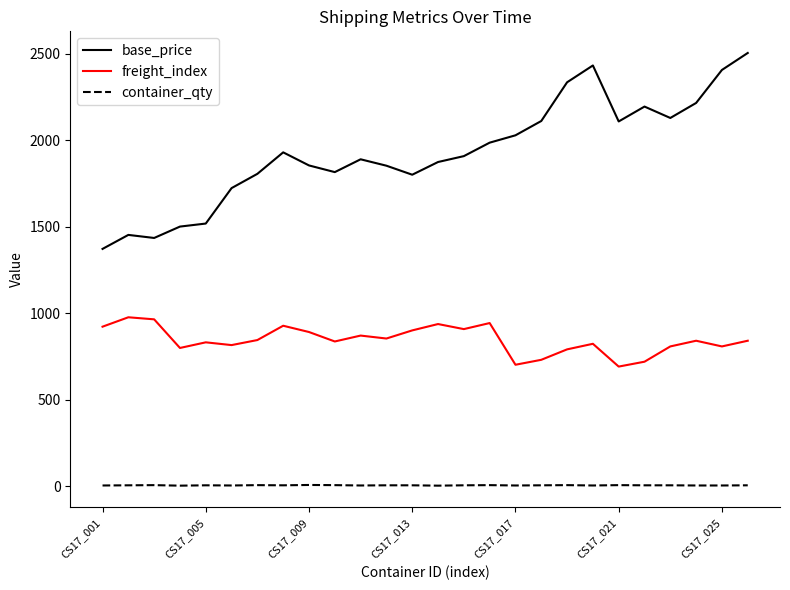

Which series has the largest total across all categories?

base_price